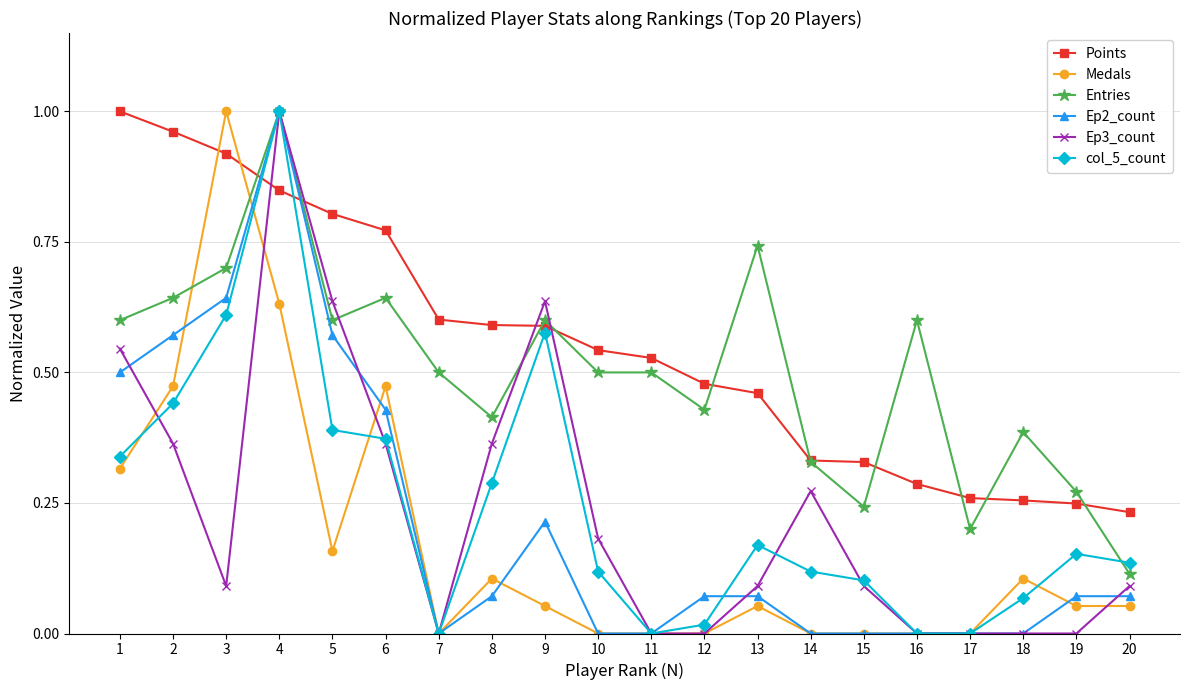

Which category has the lowest value in the Entries series?

20